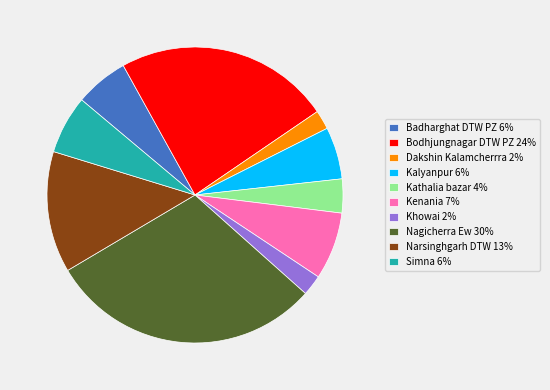

Do Kalyanpur 6% and Simna 6% together represent more than half of the pie?

No